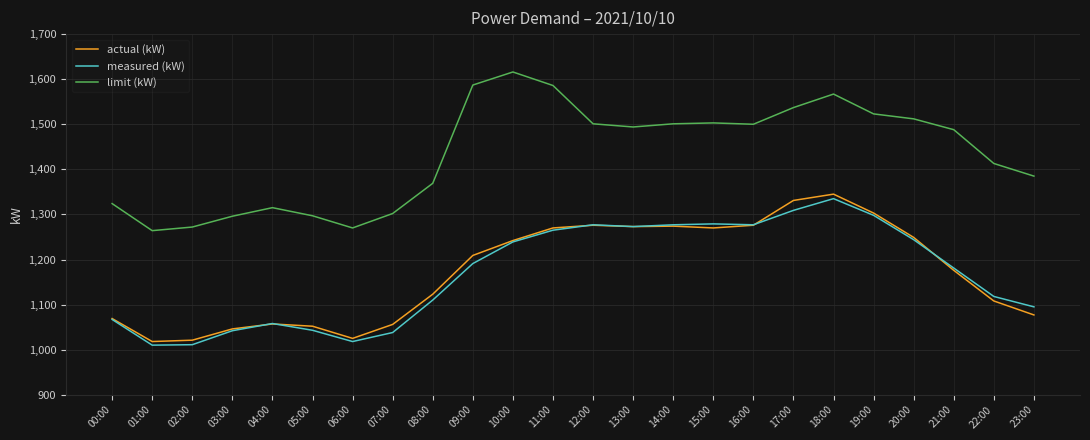

Is the value of actual (kW) at 08:00 greater than the value of measured (kW) at 04:00?

Yes